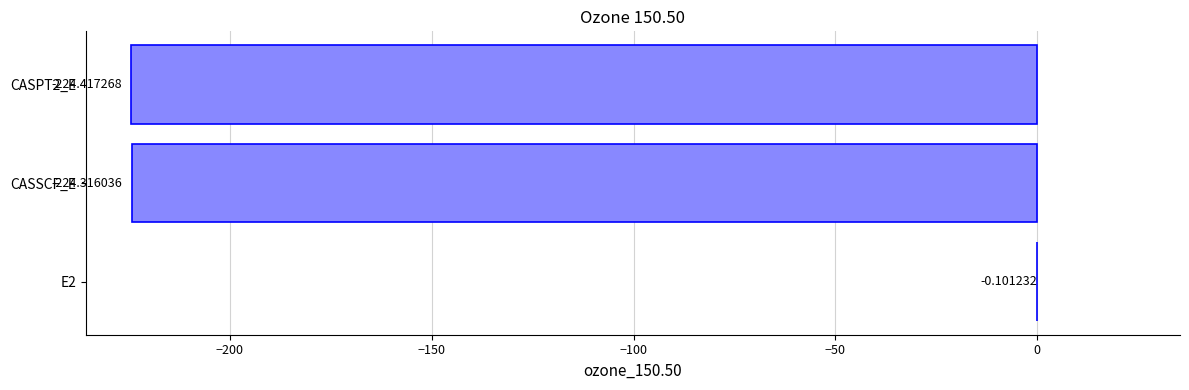

Which has a higher value, CASSCF_E or E2?

E2